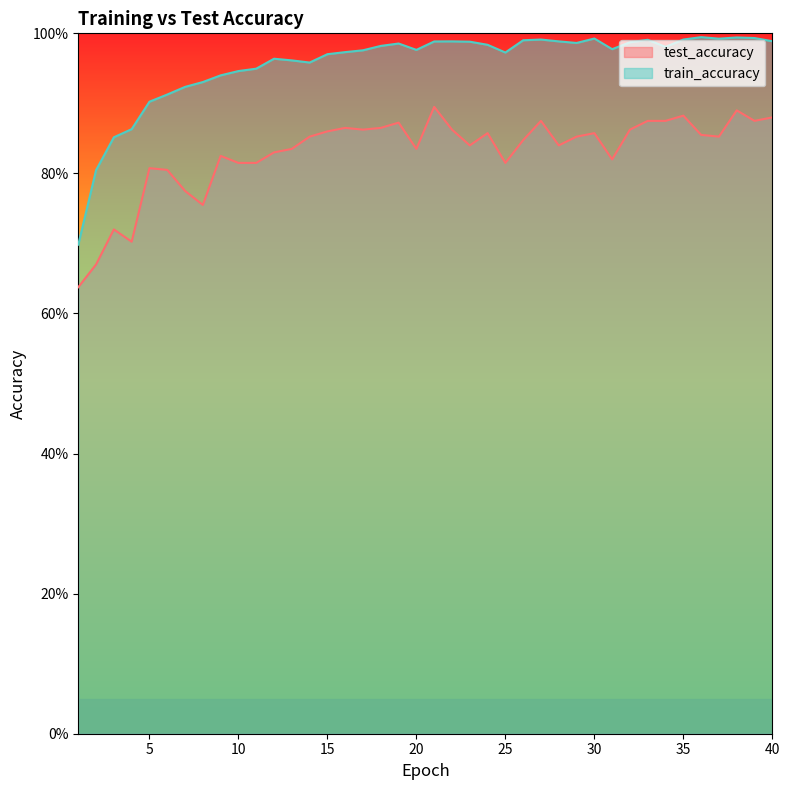

At how many categories does at least one series exceed 0?

40